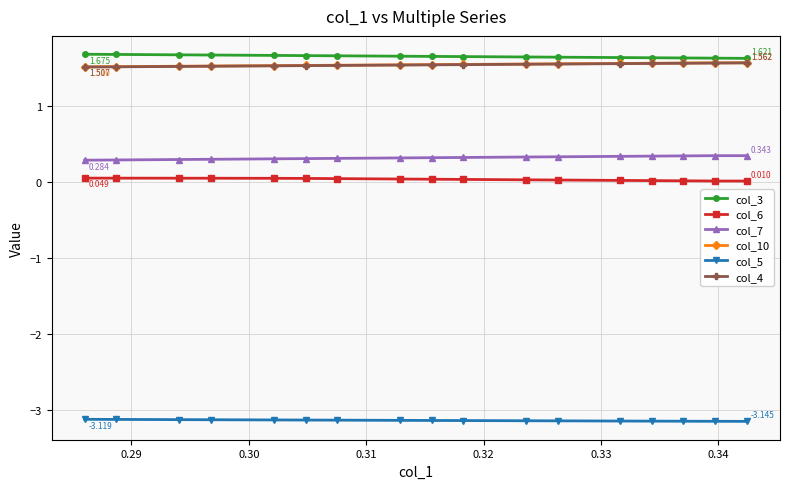

How many col_10 values are between 1 and 2?

17